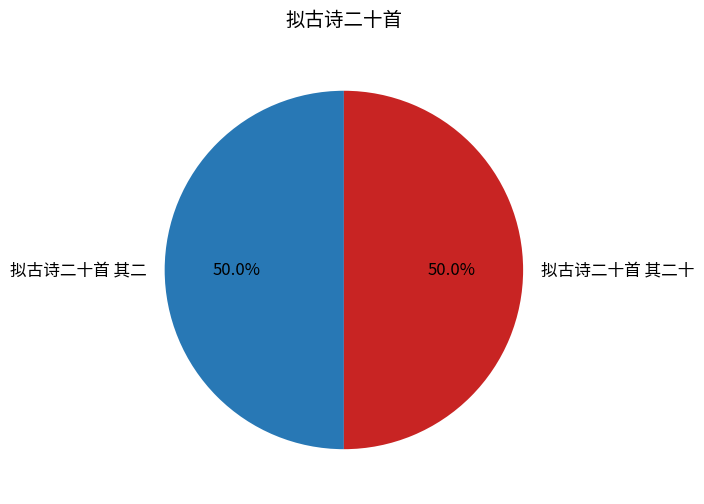

Combined, do 拟古诗二十首 其二十 and 拟古诗二十首 其二 account for over 50%?

Yes